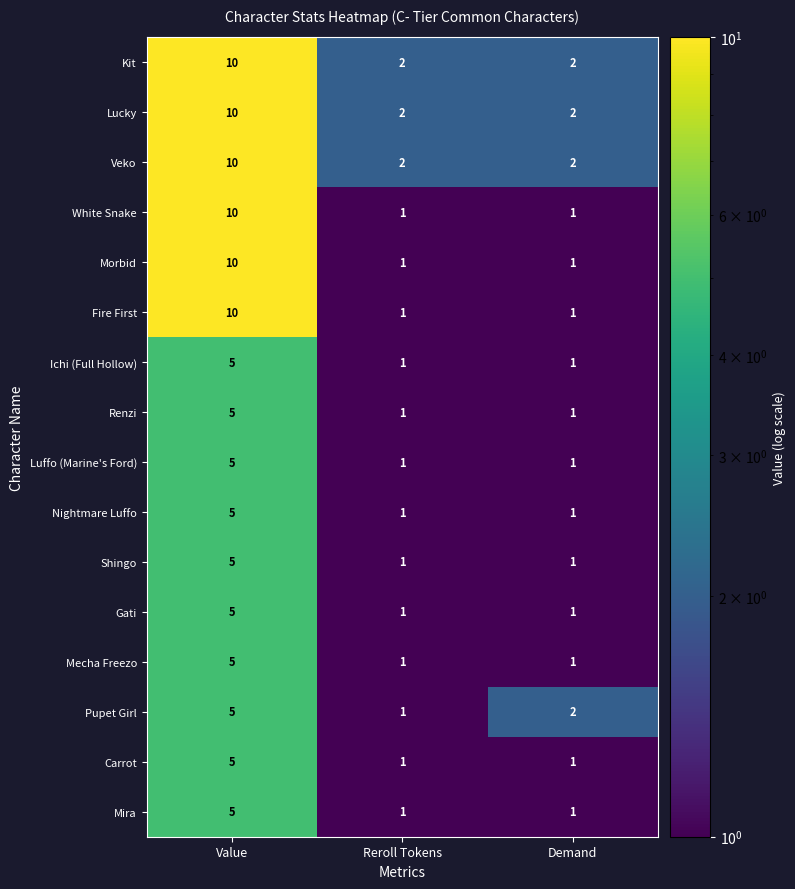

At which category is the sum across all series the highest?

Value